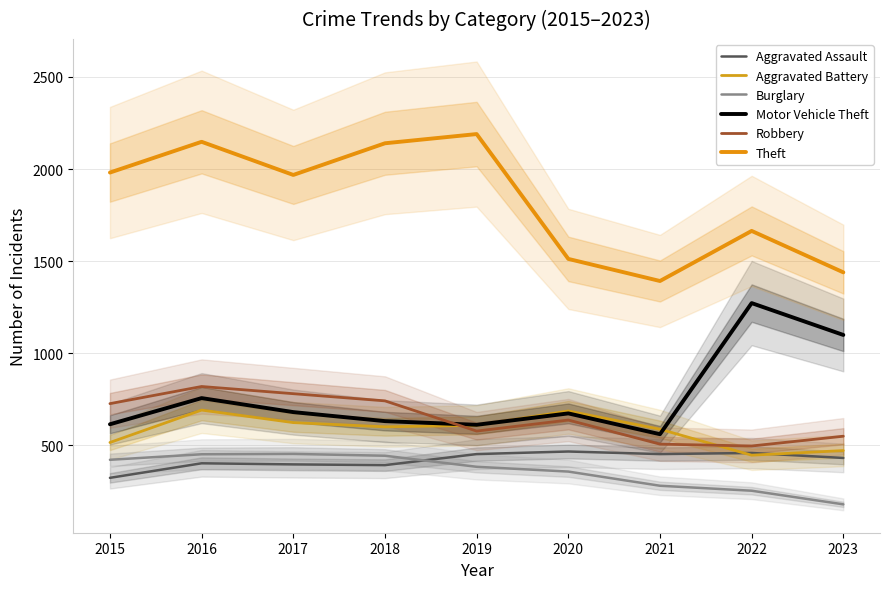

What is the value of the Aggravated Battery point at the 9th from the left?

471